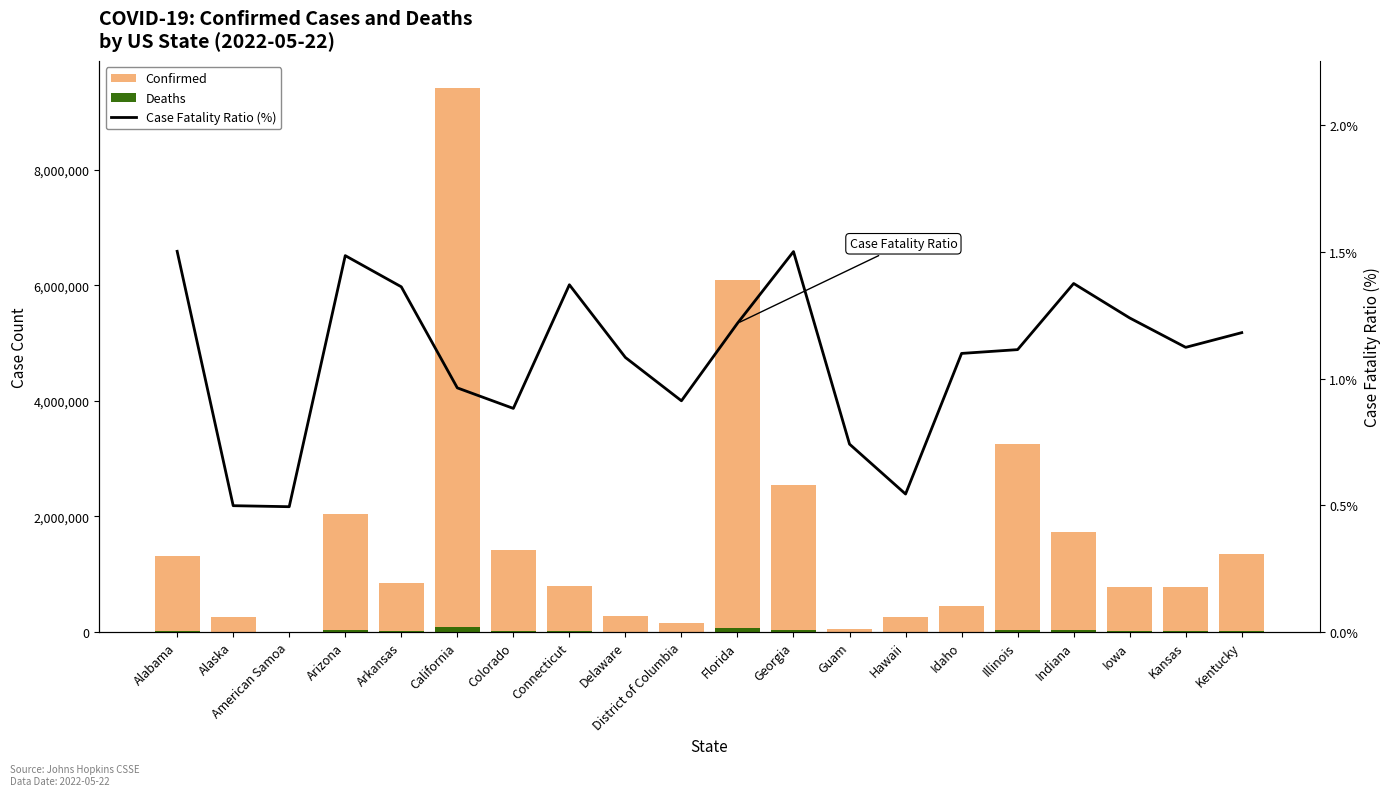

How many data points does each series have?

20